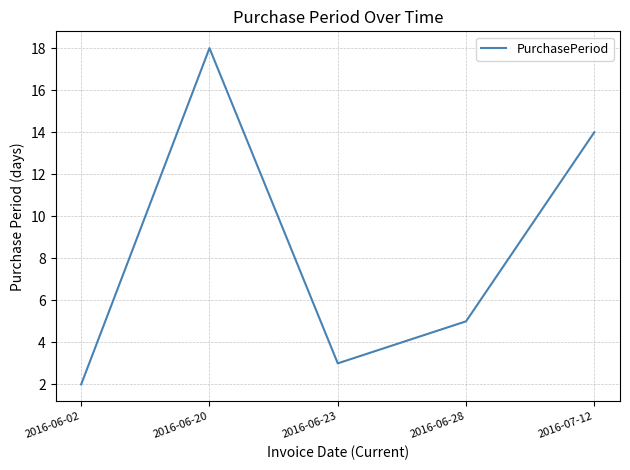

Does the chart have visible grid lines?

Yes